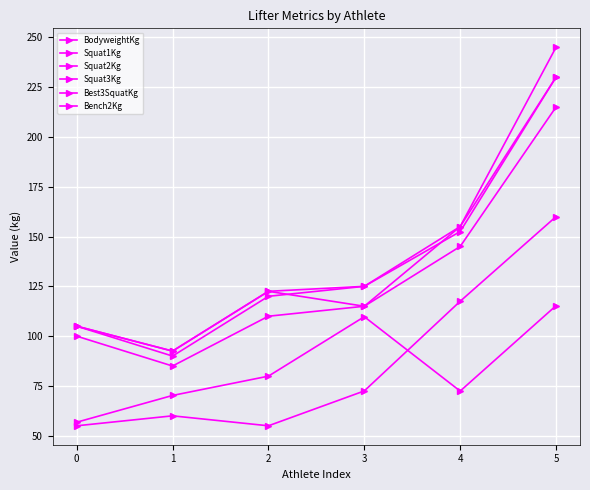

Reading left to right, extract all data points from this chart.

BodyweightKg: 56.8	70.2	79.9	109.8	72.4	115.3
Squat1Kg: 100.0	85.0	110.0	115.0	145.0	215.0
Squat2Kg: 105.0	90.0	120.0	125.0	152.5	230.0
Squat3Kg: 105.0	92.5	122.5	125.0	155.0	245.0
Best3SquatKg: 105.0	92.5	122.5	115.0	155.0	230.0
Bench2Kg: 55.0	60.0	55.0	72.5	117.5	160.0